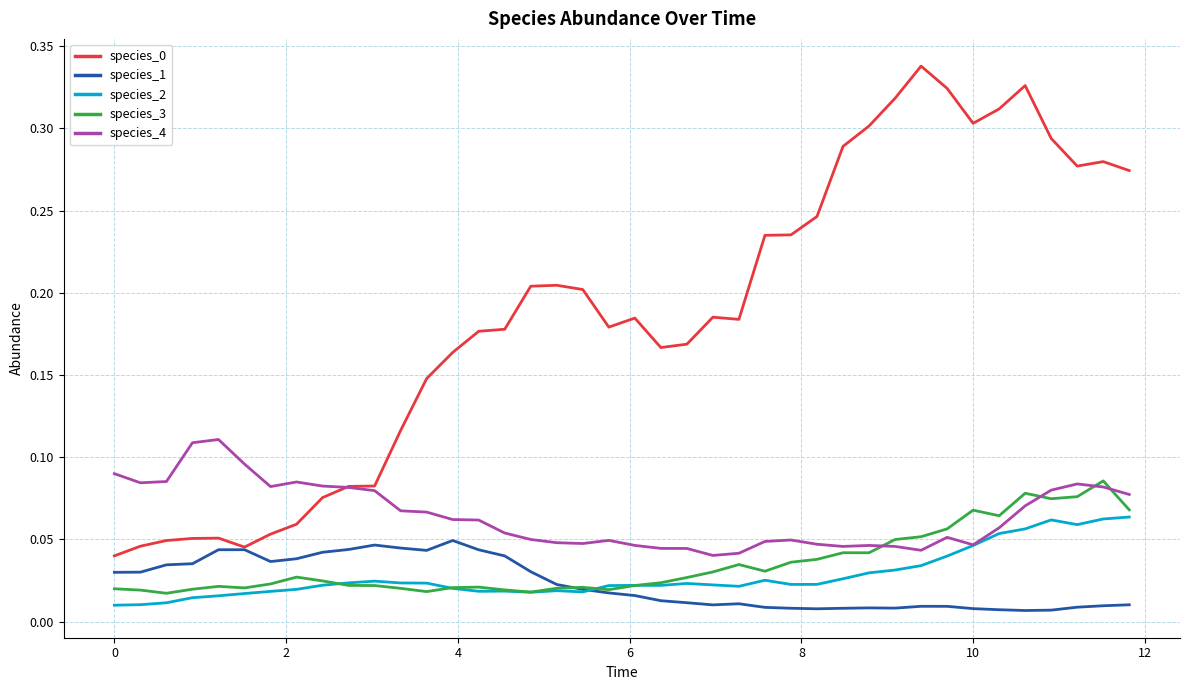

How many lines are shown in the chart?

5